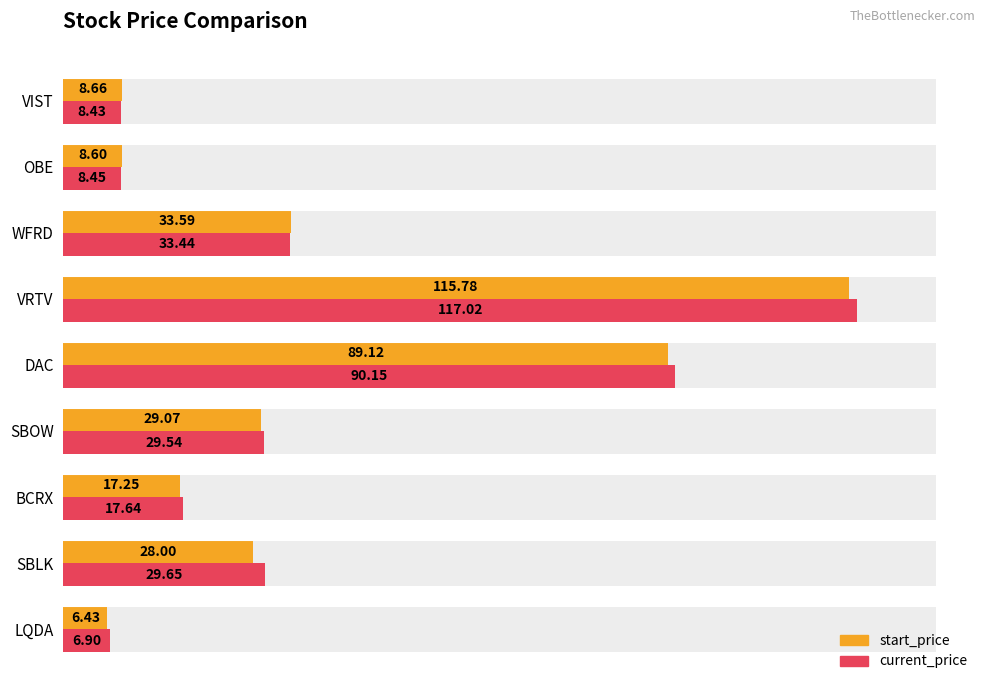

List the series in order of their overall mean, lowest first.

start_price, current_price